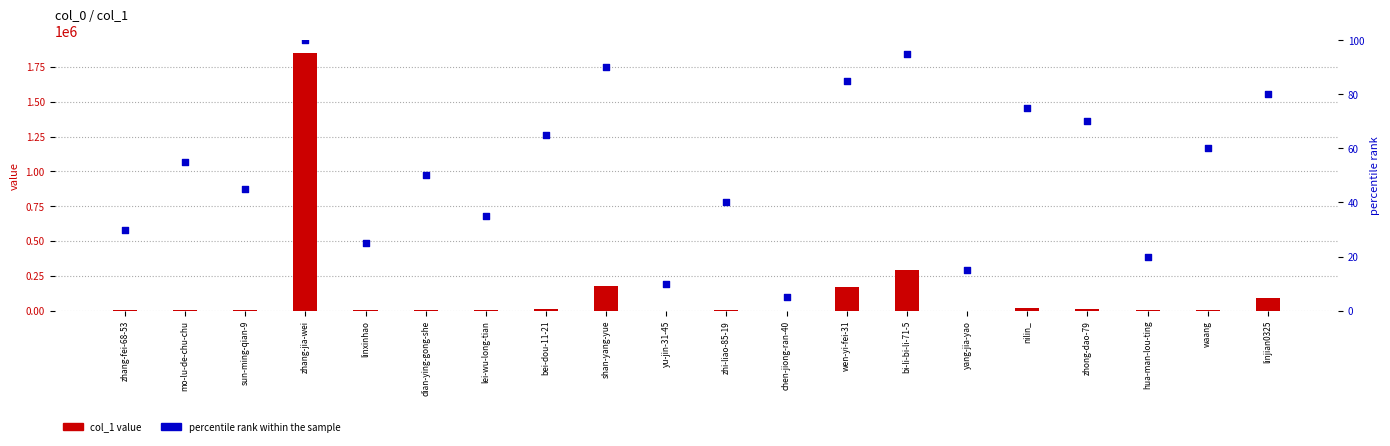

At how many categories does at least one series exceed 998986?

1